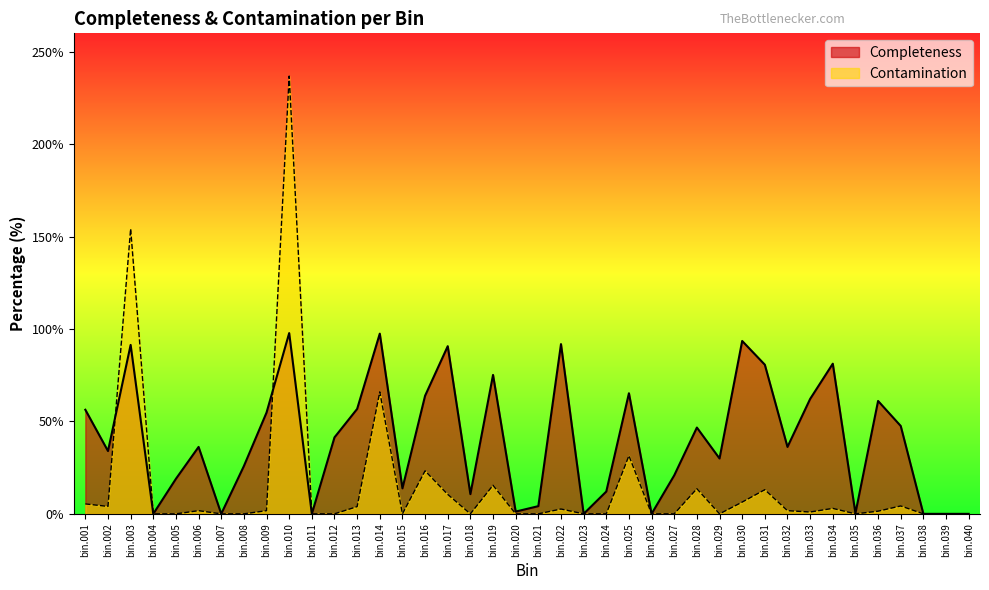

At which category does Completeness reach its first local peak?

bin.003